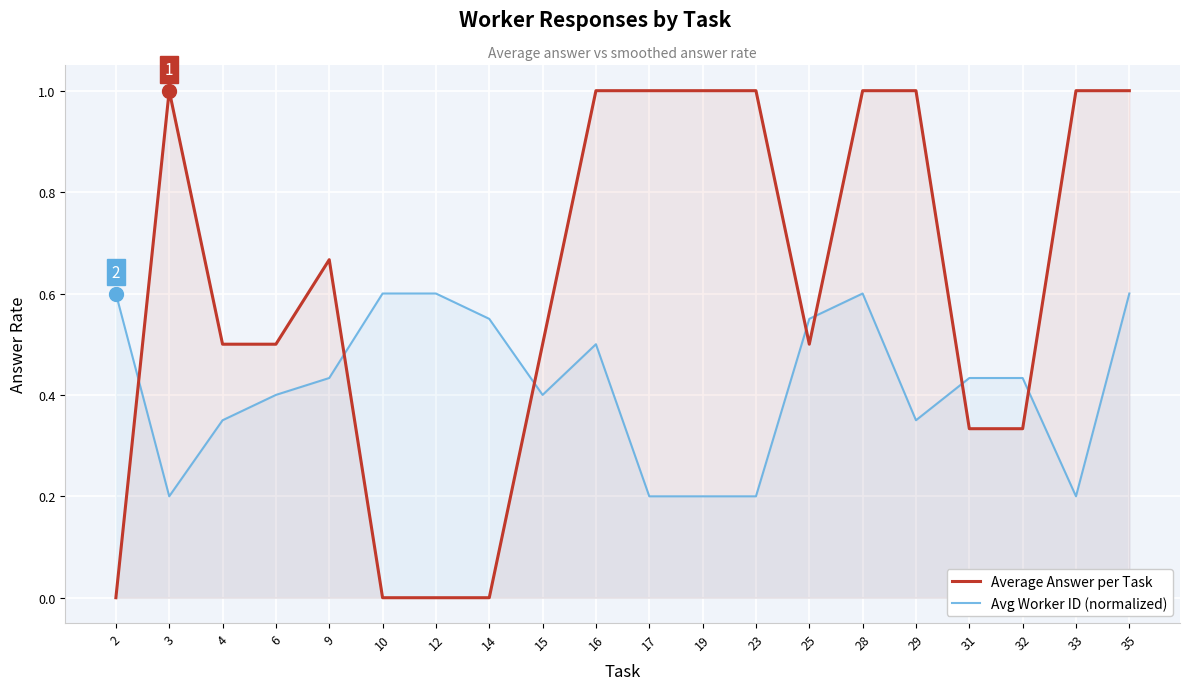

The Average Answer per Task series shows 0.7 at 9. True or false?

True